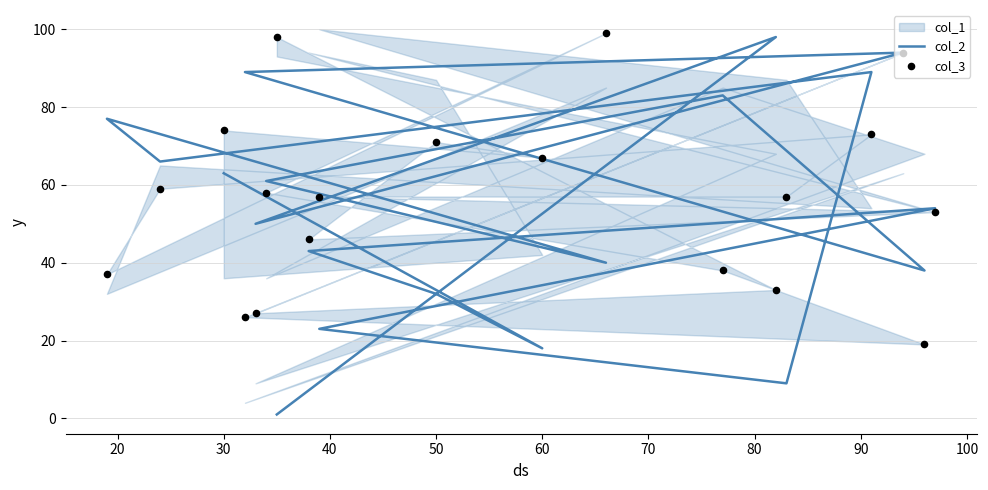

At how many categories does at least one series exceed 13?

19